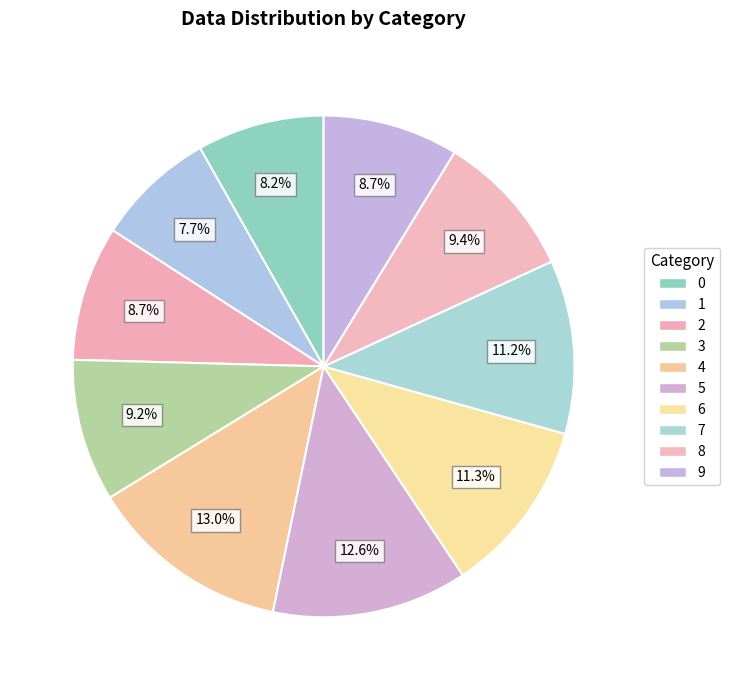

True or false: 6 accounts for 11% of the total.

True